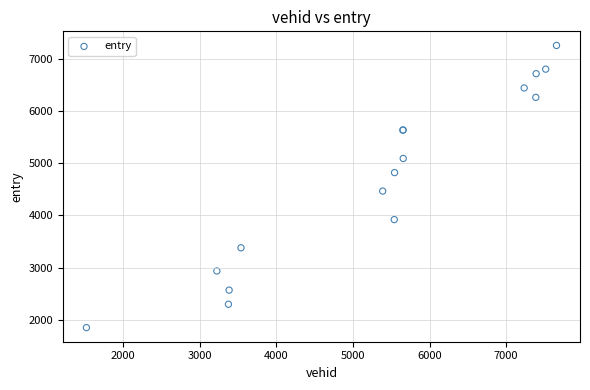

What Y value in the scatter plot is closest to 4552?

4466.0